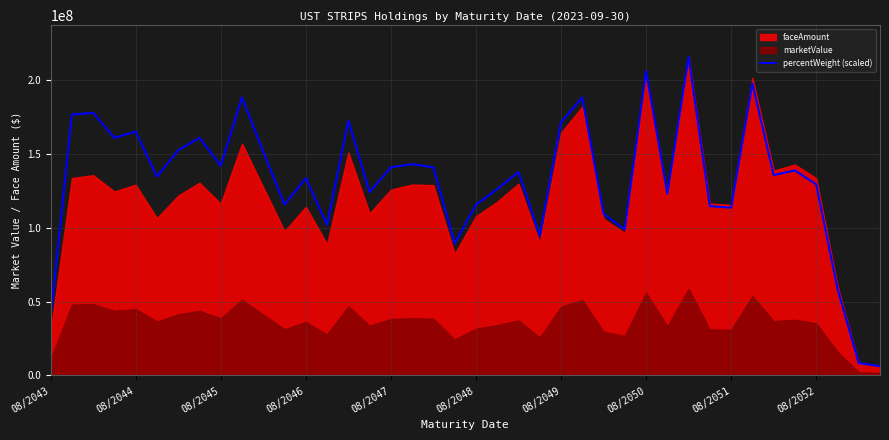

How many interior local valleys (lower than both neighbors) does the data have?

12